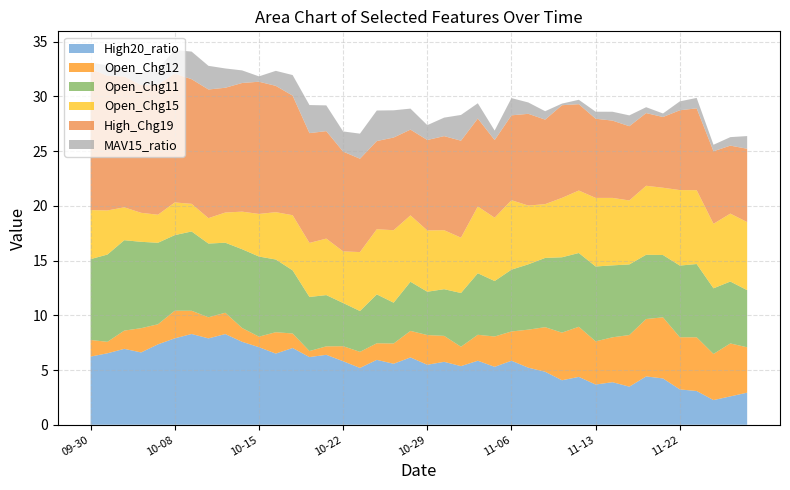

Reading left to right, transcribe all the data shown in this chart.

High20_ratio: 6.2	6.5	6.9	6.6	7.3	7.9	8.3	7.9	8.3	7.6	7.1	6.5	7.0	6.2	6.4	5.8	5.2	5.9	5.6	6.1	5.5	5.7	5.4	5.8	5.3	5.8	5.2	4.8	4.1	4.4	3.7	3.9	3.5	4.4	4.2	3.2	3.1	2.3	2.6	2.9
Open_Chg12: 1.5	1.0	1.7	2.2	1.8	2.5	2.1	1.9	1.9	1.3	1.0	2.0	1.3	0.5	0.8	1.4	1.5	1.5	1.9	2.4	2.7	2.4	1.8	2.4	2.8	2.7	3.5	4.1	4.3	4.6	3.9	4.1	4.7	5.2	5.6	4.8	4.9	4.2	4.8	4.1
Open_Chg11: 7.4	8.0	8.3	7.9	7.4	6.9	7.2	6.7	6.4	7.2	7.3	6.6	5.8	4.9	4.7	3.9	3.7	4.5	3.7	4.5	4.0	4.3	4.9	5.6	5.1	5.6	6.0	6.3	6.9	6.7	6.8	6.6	6.4	5.9	5.7	6.5	6.7	6.0	5.7	5.2
Open_Chg15: 4.5	4.0	3.0	2.6	2.6	3.0	2.5	2.3	2.8	3.4	3.9	4.3	5.0	4.9	5.2	4.7	5.4	5.9	6.6	6.1	5.6	5.4	5.1	6.1	5.8	6.3	5.4	4.9	5.4	5.7	6.3	6.2	5.8	6.3	6.1	6.9	6.7	5.9	6.2	6.2
High_Chg19: 12.9	12.3	12.0	11.7	11.9	11.8	11.4	11.8	11.4	11.8	12.1	11.5	10.9	10.0	9.8	9.1	8.5	8.1	8.5	7.8	8.3	8.6	8.9	8.0	7.1	7.8	8.4	7.7	8.5	7.9	7.2	7.1	6.8	6.6	6.5	7.3	7.5	6.6	6.2	6.7
MAV15_ratio: 0.5	0.9	0.6	1.1	1.5	2.1	2.5	2.2	1.8	1.2	0.5	1.4	1.9	2.6	2.4	1.8	2.3	2.8	2.5	1.9	1.4	1.7	2.4	1.4	0.9	1.6	1.0	0.8	0.1	0.4	0.6	0.8	1.0	0.5	0.3	0.8	1.0	0.6	0.8	1.2